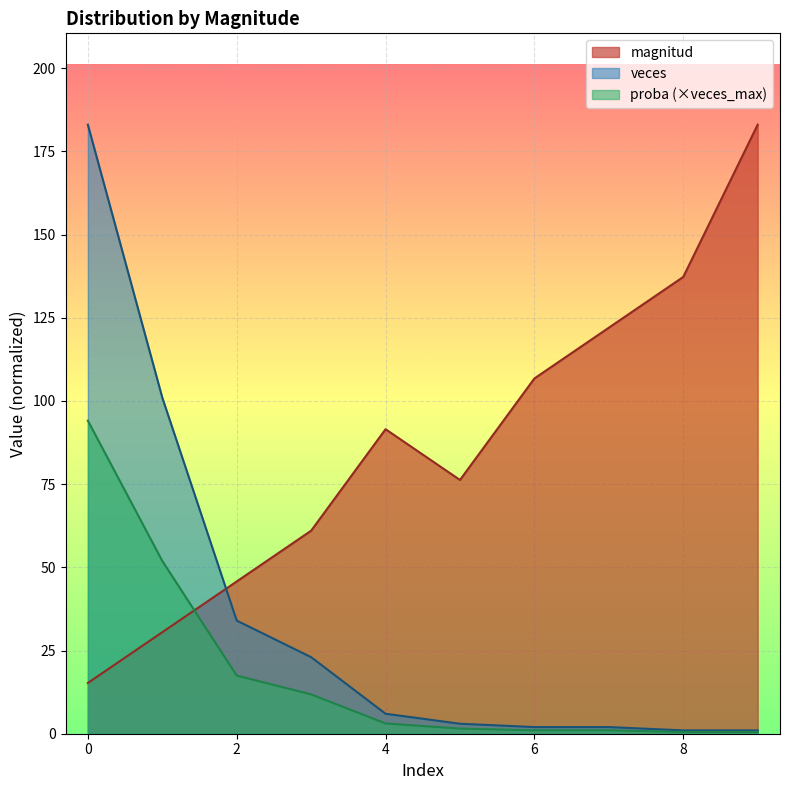

Is it true that proba equals 0.5 at 5?

False